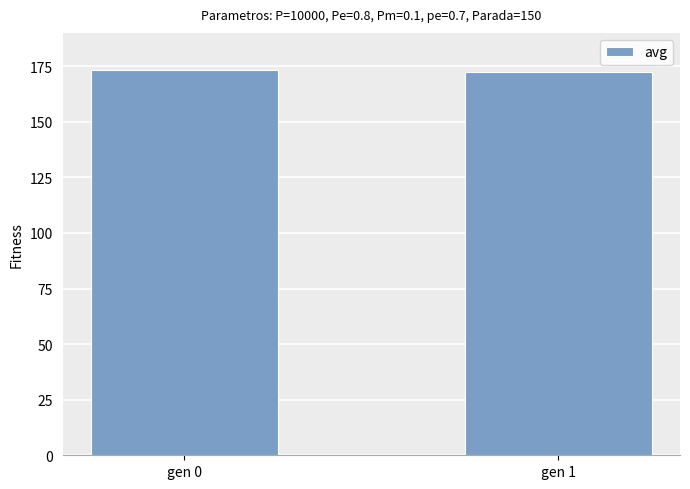

What is the smallest value displayed?

172.6